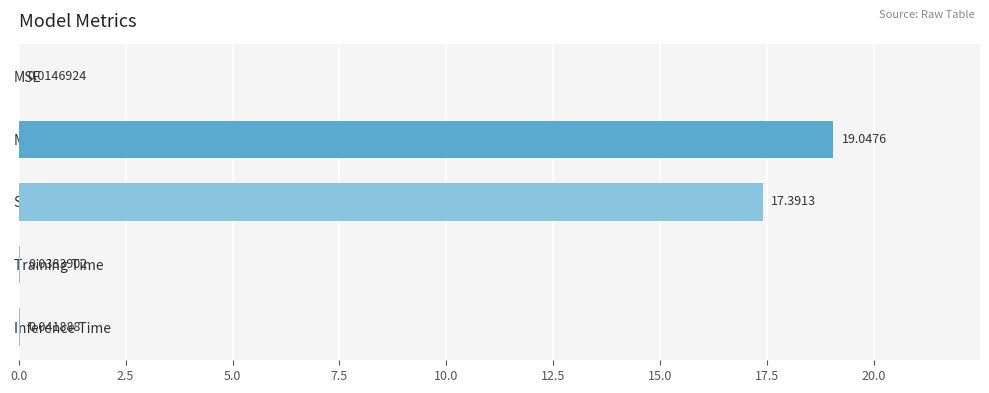

Which label corresponds to the largest value in the chart?

MAPE